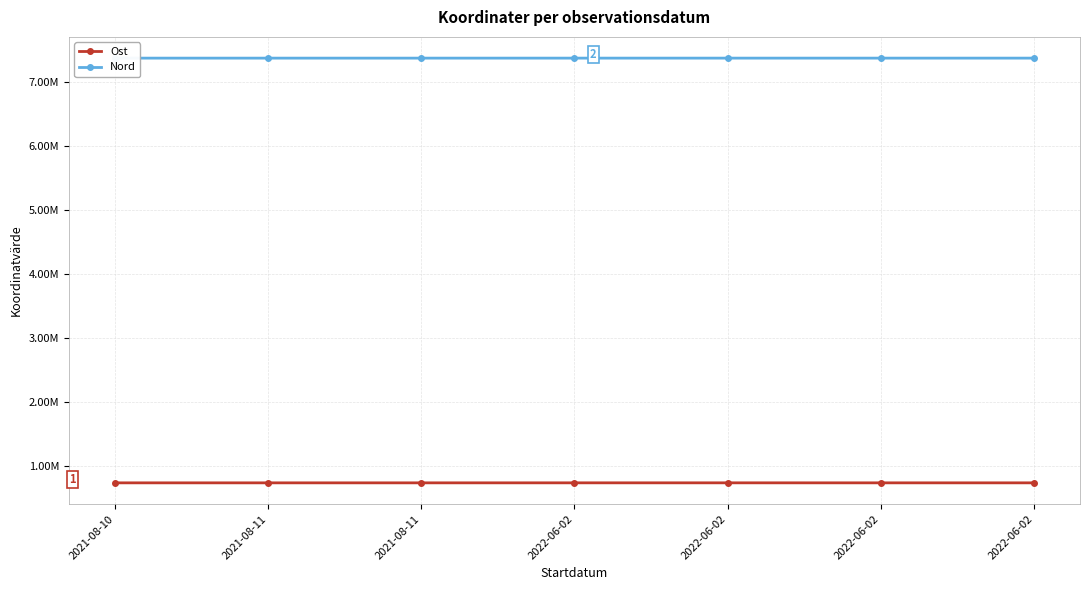

What is the approximate value of Ost at 2022-06-02?

730648.8